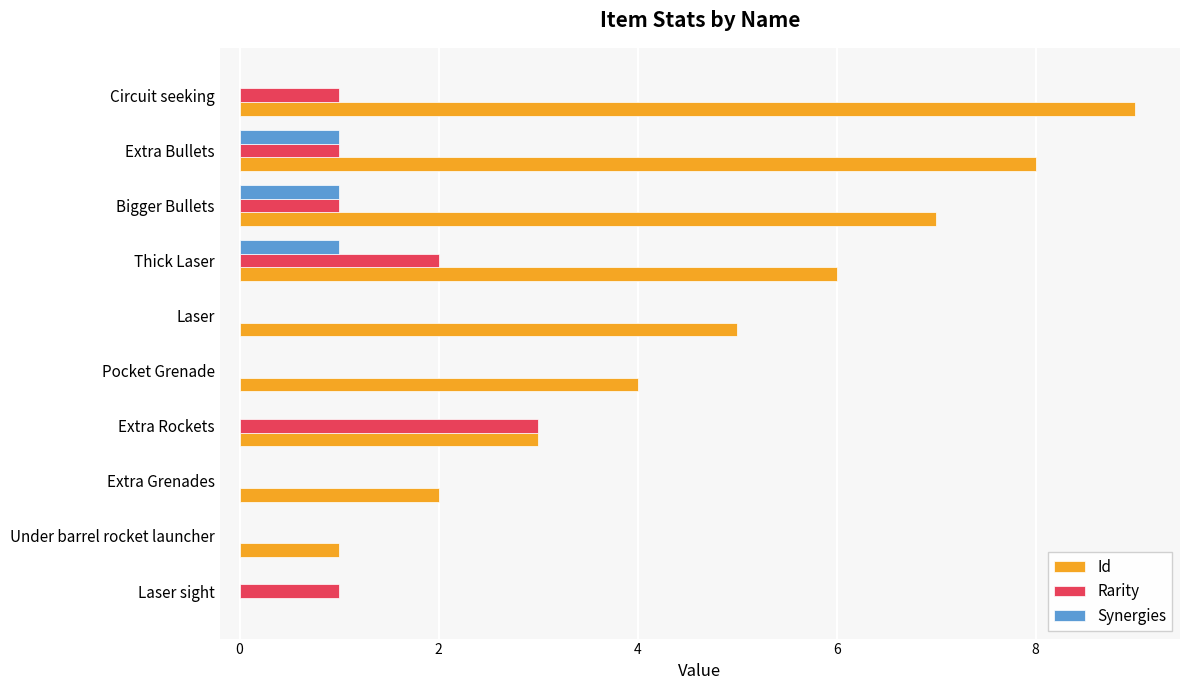

The value of Rarity at Extra Grenades is 0. True or false?

True